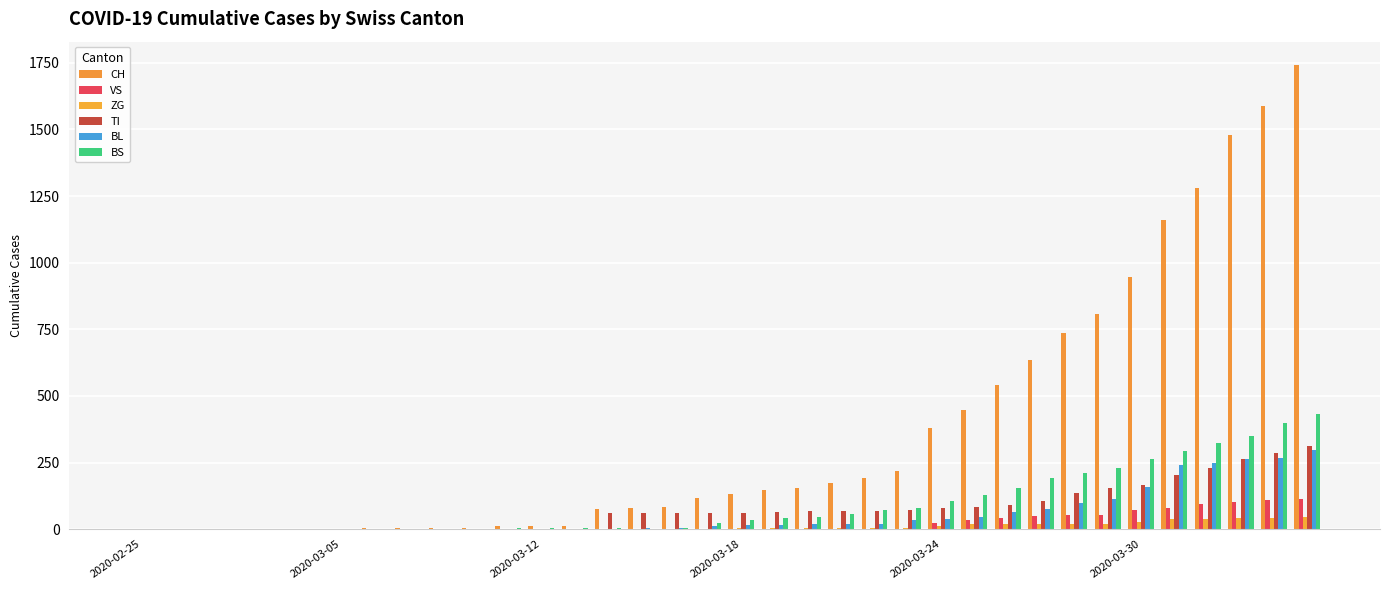

What is the sum of all VS values?

831